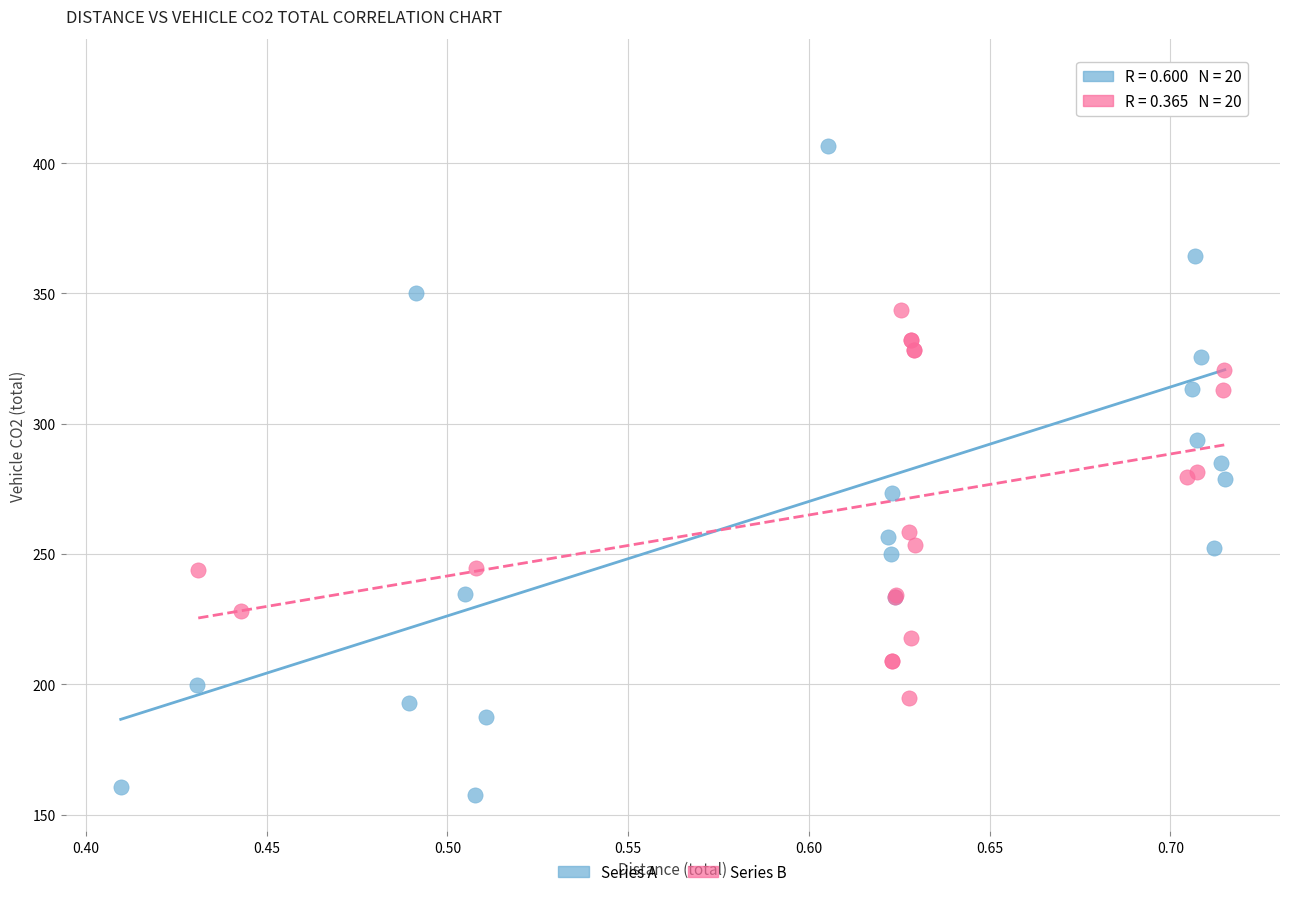

What are all the series names shown in the legend?

Series A, Series B